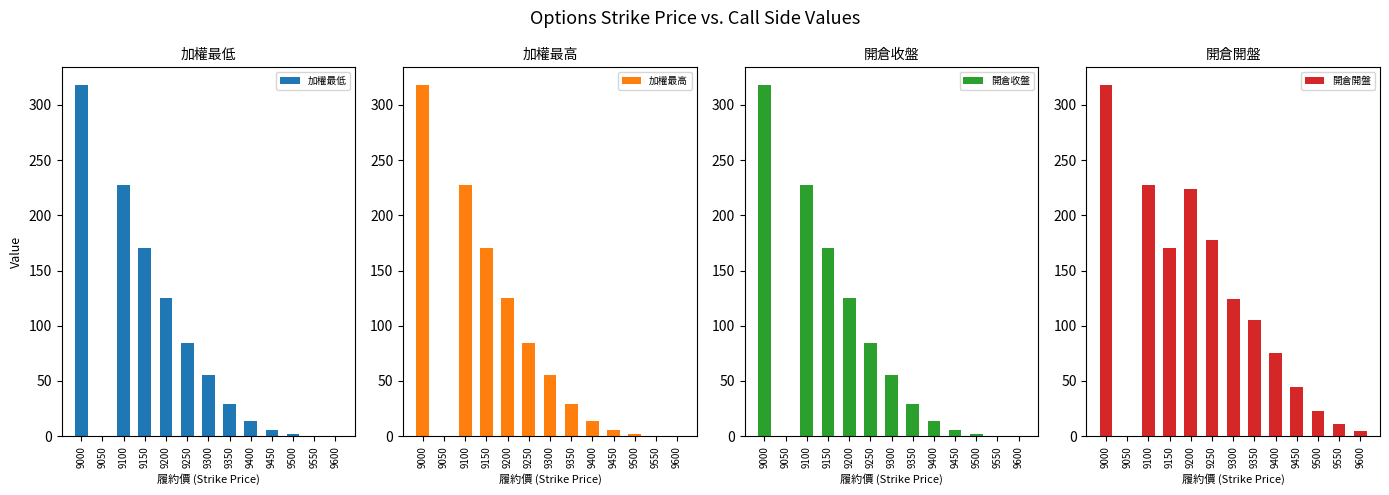

What are all the series names shown in the legend?

加權最低, 加權最高, 開倉收盤, 開倉開盤